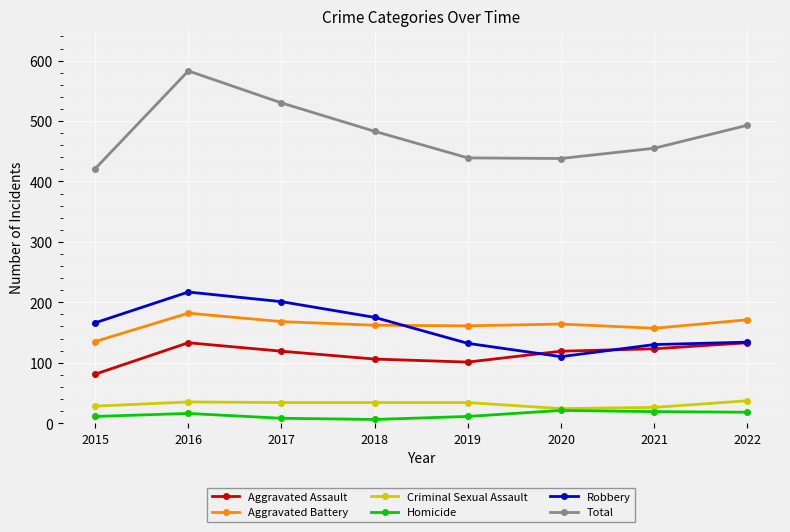

Which series has the largest total across all categories?

Total